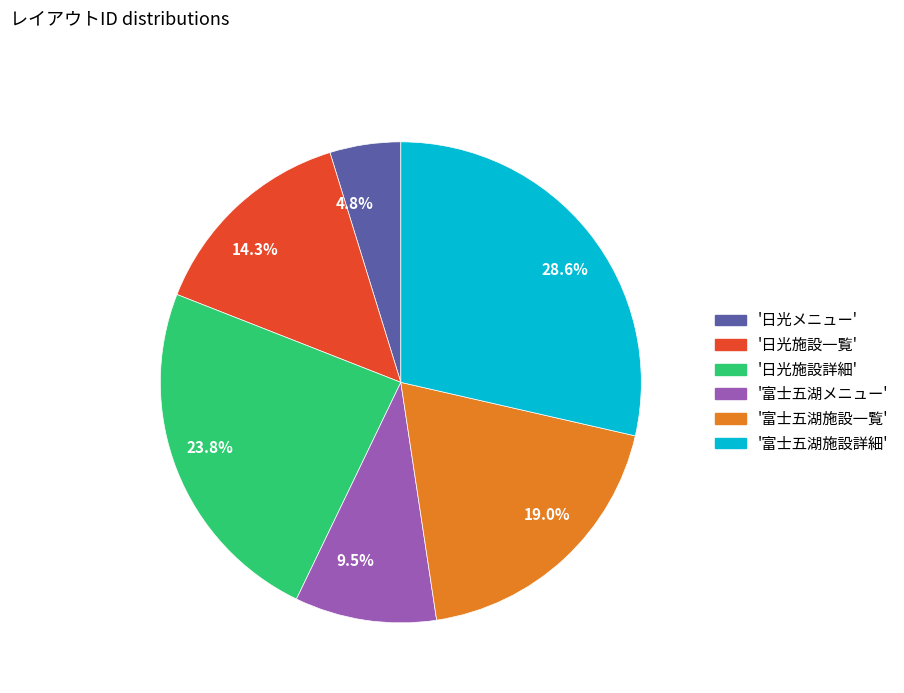

Combined, do 28.6% and 9.5% account for over 50%?

No